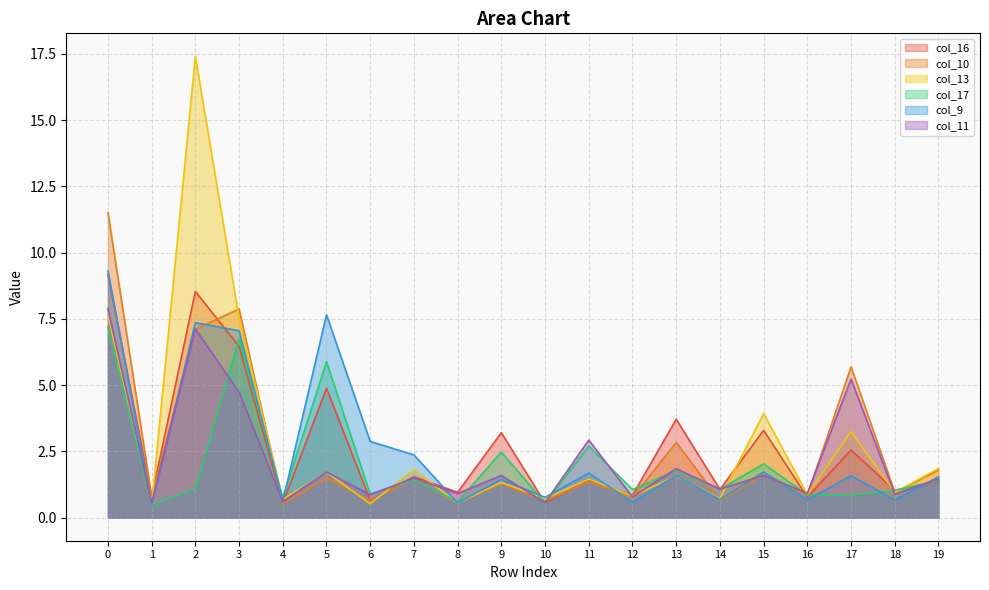

Is it true that col_10 equals 4.4 at 13?

False